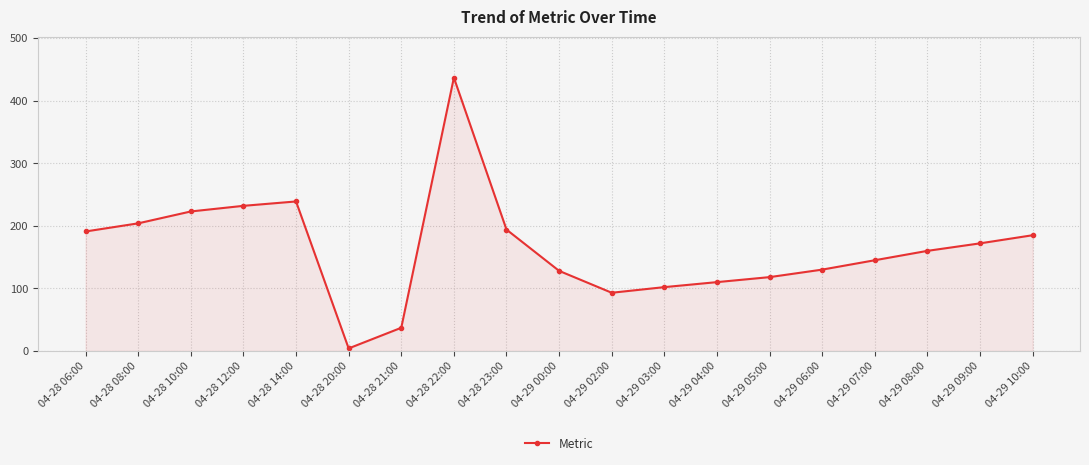

What is the value of the 14th point from the left?

118